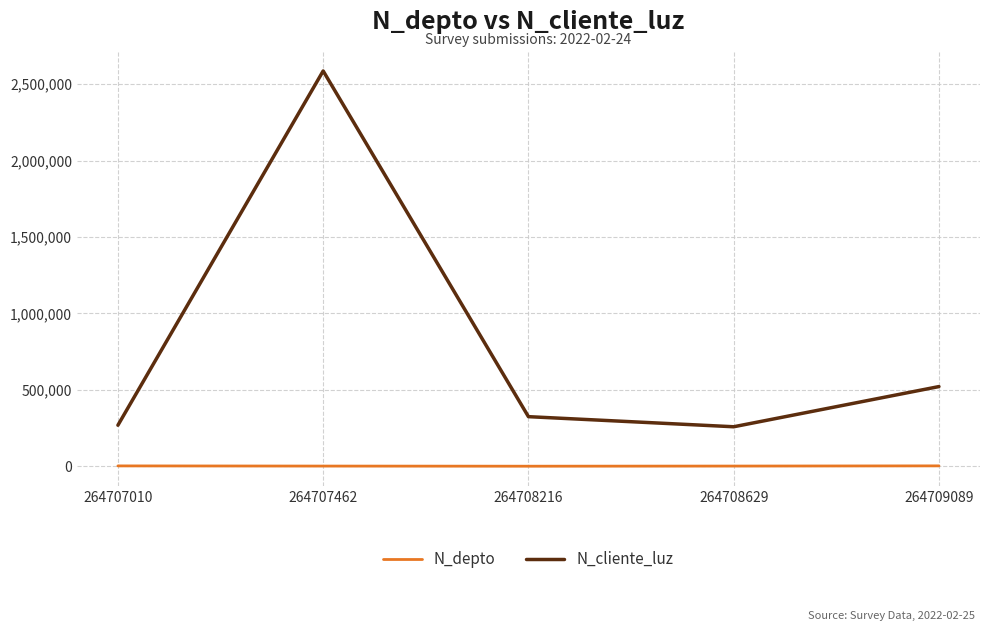

What is the difference between the N_cliente_luz values at 264709089 and 264707462?

2064748